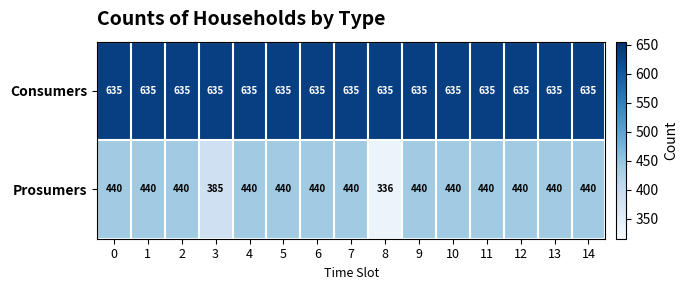

What is the difference between the Prosumers values at 4 and 3?

55